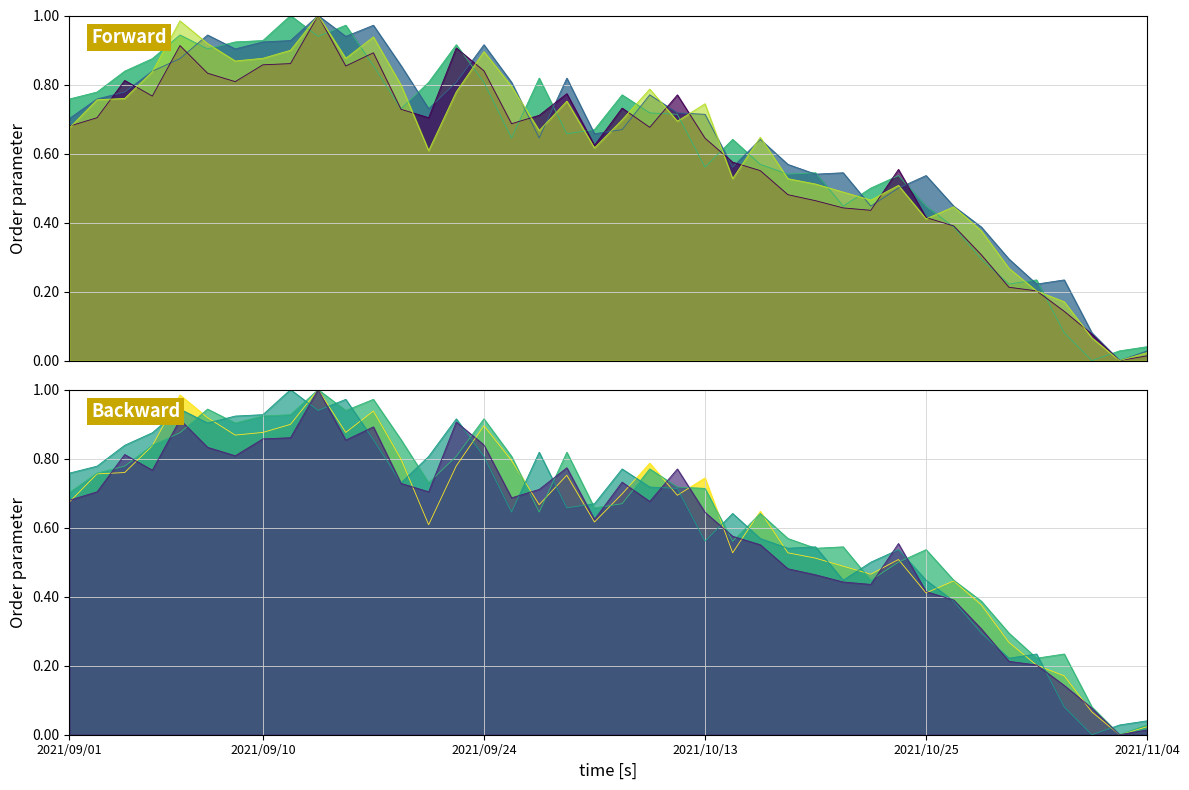

True or false: open has a value of 0.9 at 2021/09/08.

True